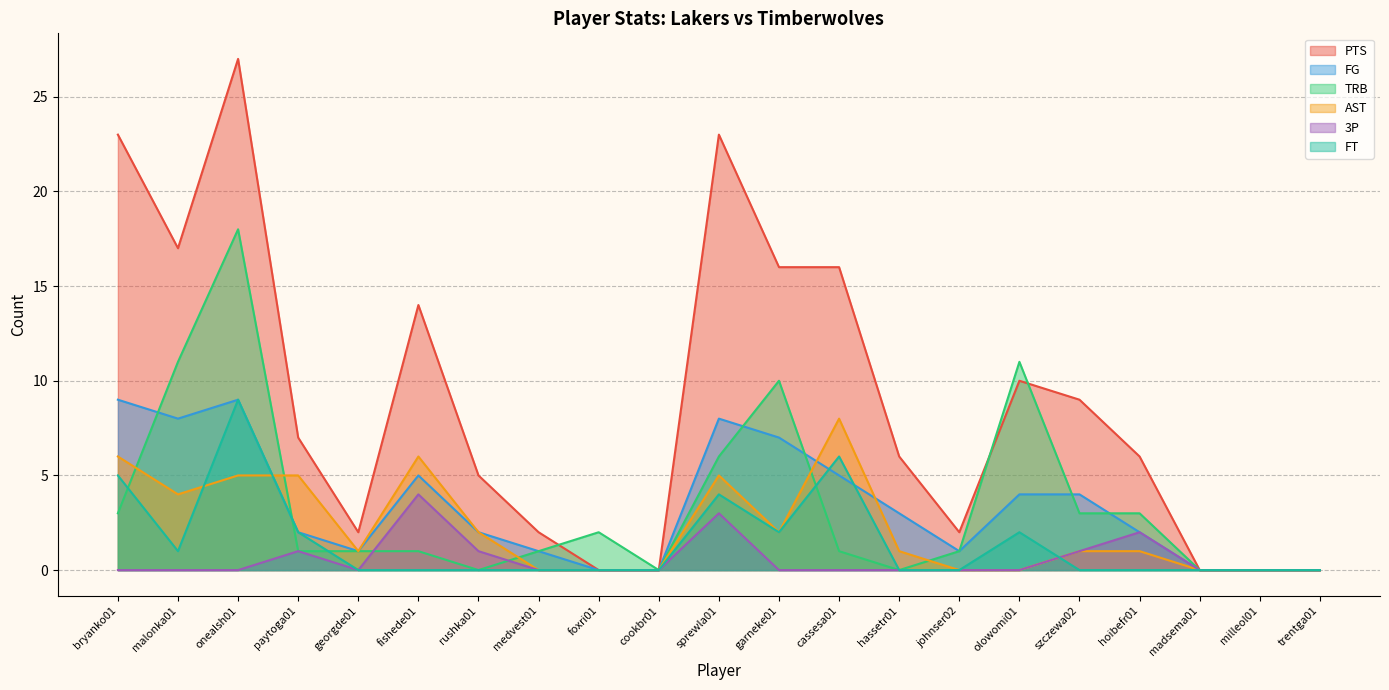

What is the total value across all series at szczewa02?

18